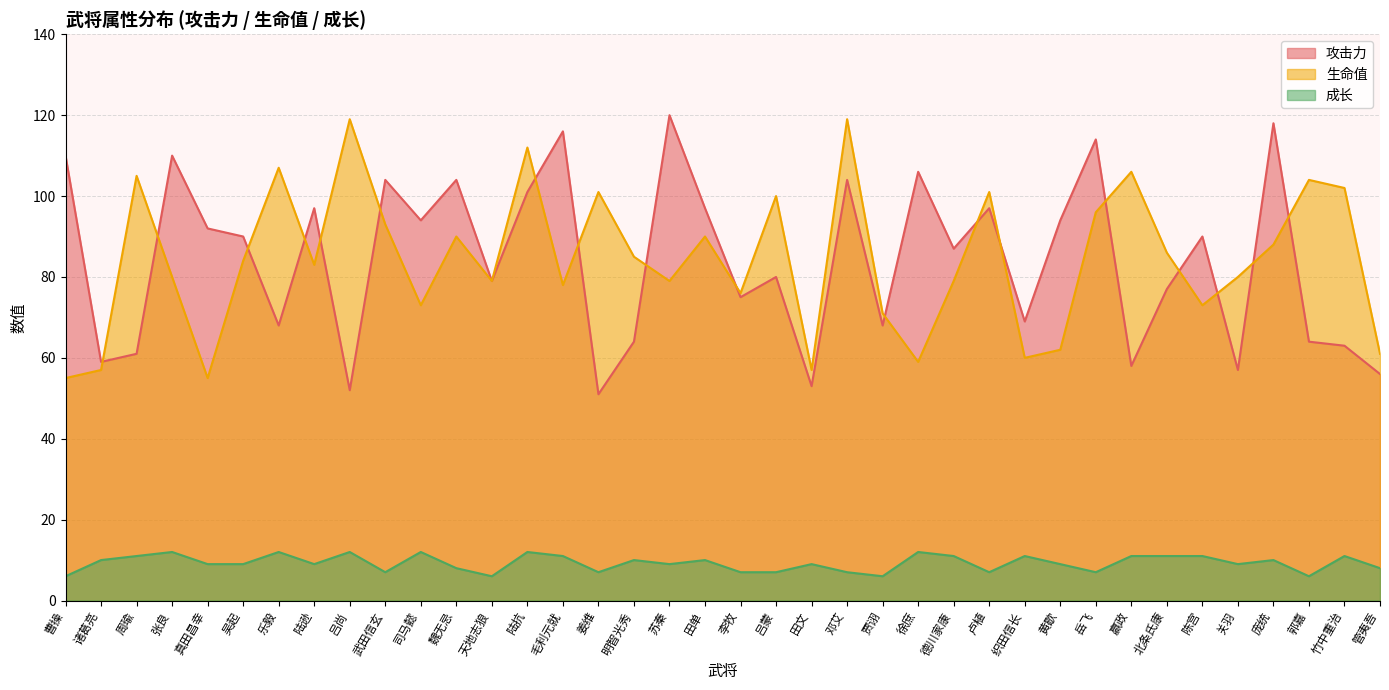

Reading right to left, list all the values displayed in this chart.

攻击力: 56	63	64	118	57	90	77	58	114	94	69	97	87	106	68	104	53	80	75	97	120	64	51	116	101	79	104	94	104	52	97	68	90	92	110	61	59	110
生命值: 61	102	104	88	80	73	86	106	96	62	60	101	79	59	71	119	57	100	76	90	79	85	101	78	112	79	90	73	93	119	83	107	84	55	80	105	57	55
成长: 8	11	6	10	9	11	11	11	7	9	11	7	11	12	6	7	9	7	7	10	9	10	7	11	12	6	8	12	7	12	9	12	9	9	12	11	10	6